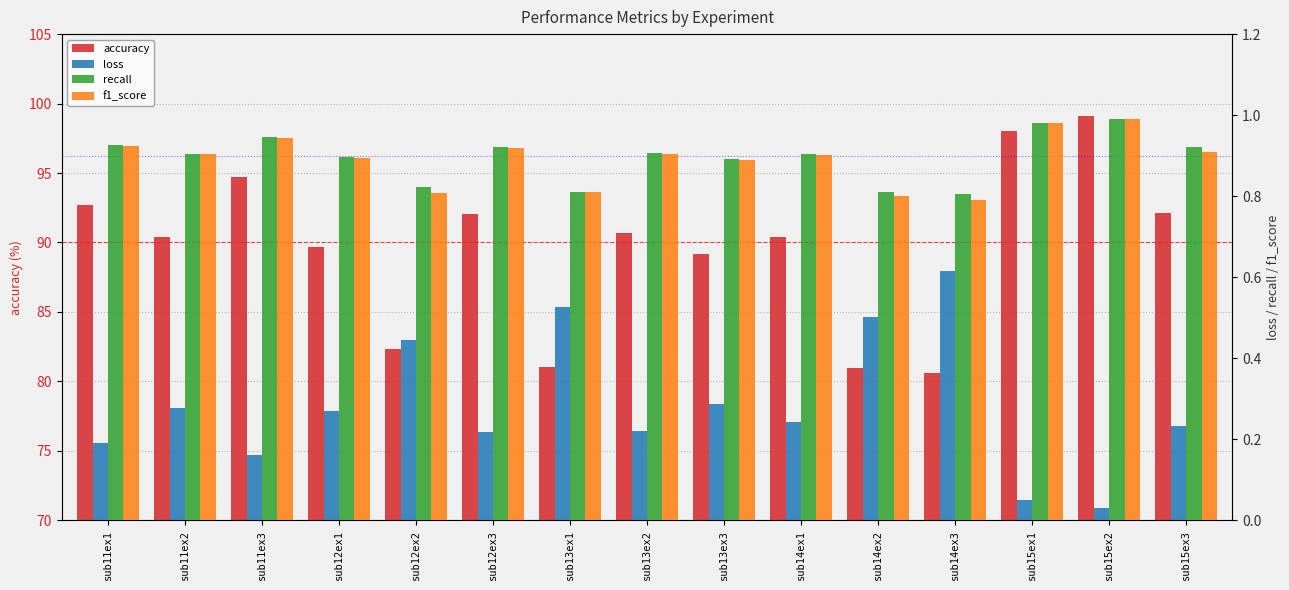

What is the spread (max minus min) of values at sub14ex1?

90.1